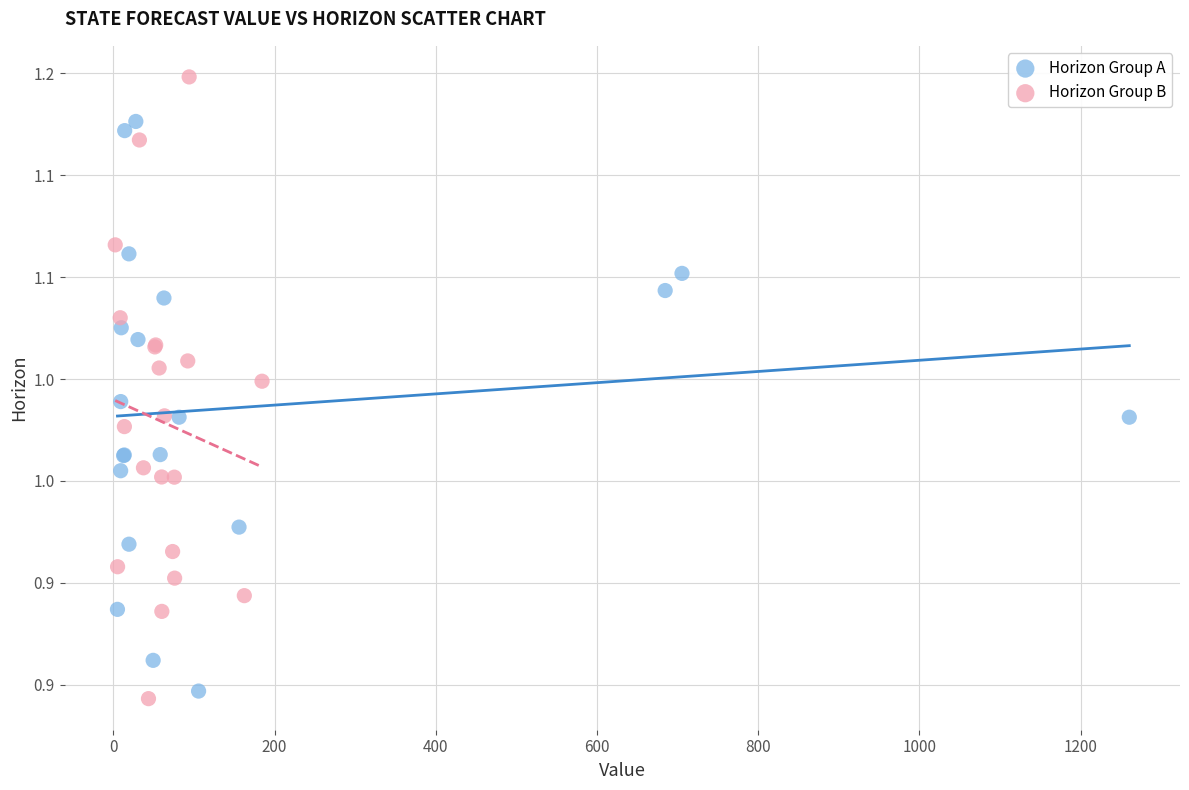

Which series reaches the minimum Y coordinate?

Horizon Group B